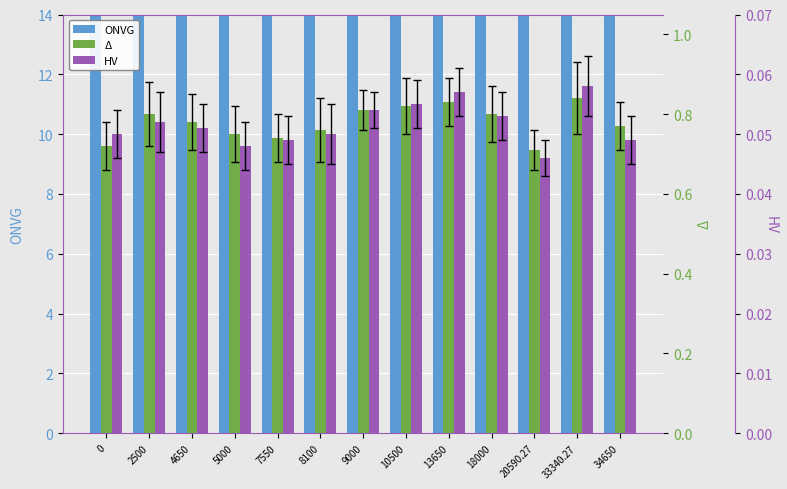

What is the difference between the highest and lowest values at 9000?

65.4